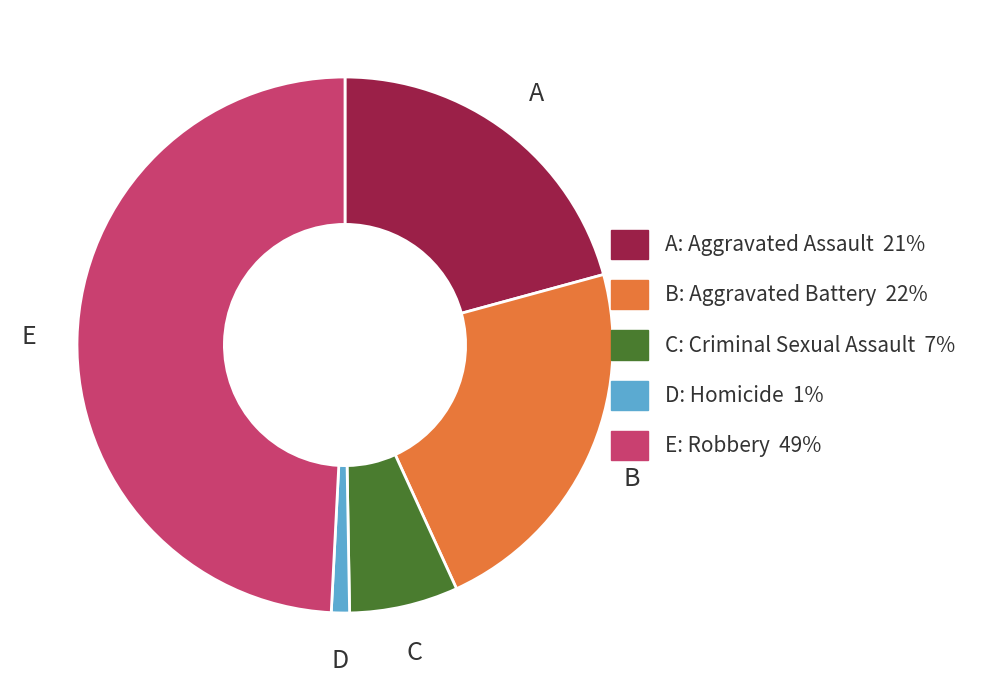

Is there a majority slice in this chart?

No